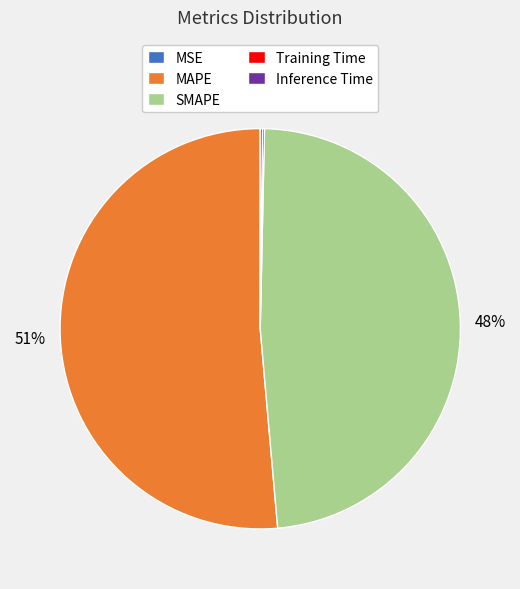

What is the largest slice in the pie chart?

MAPE